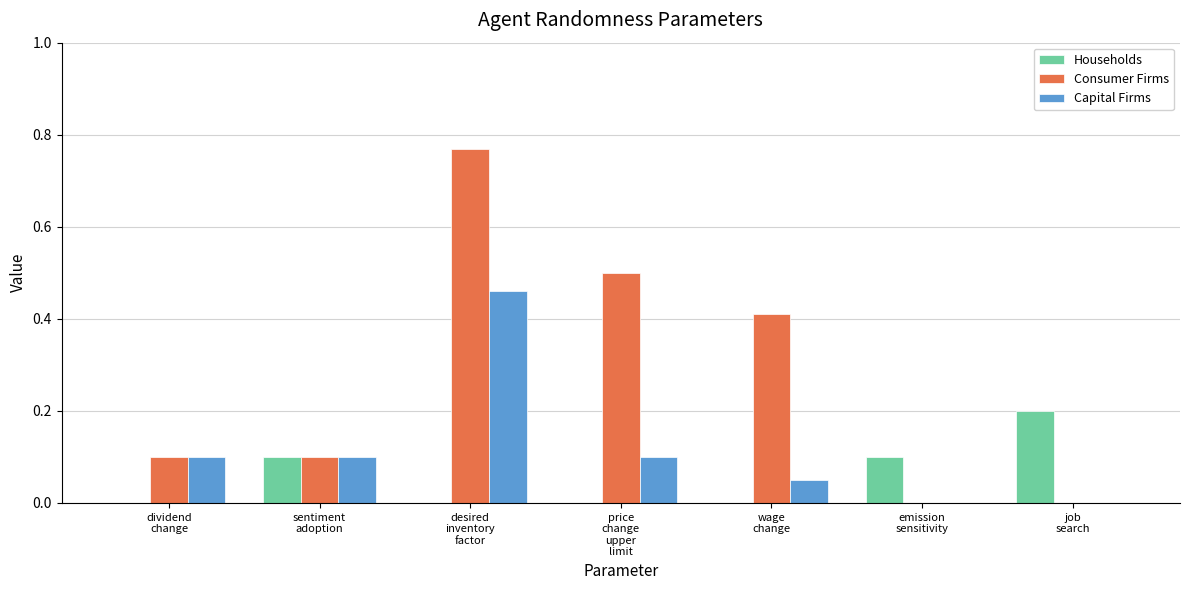

Are the bars grouped side by side (vs. stacked)?

Yes